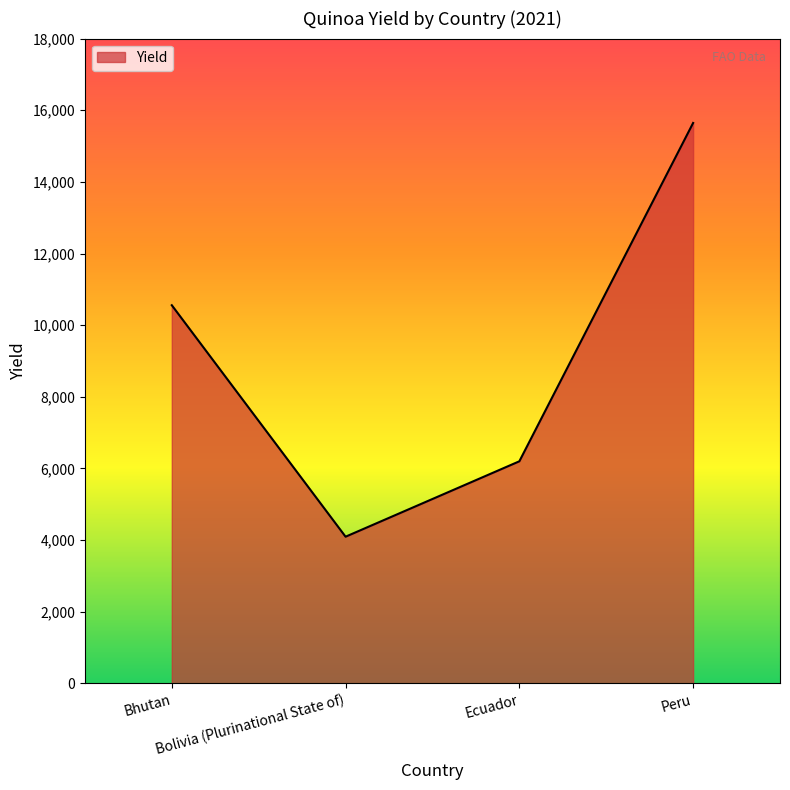

What position from the right is Peru?

1